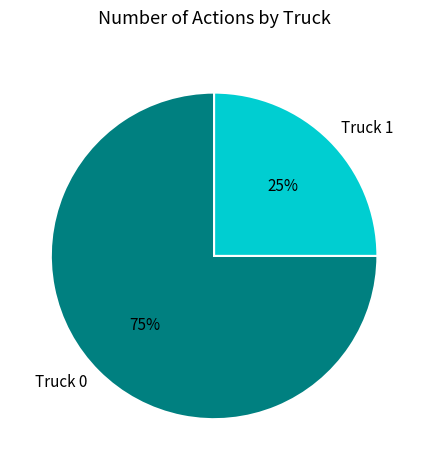

Does Truck 0 represent more than half of the total?

Yes